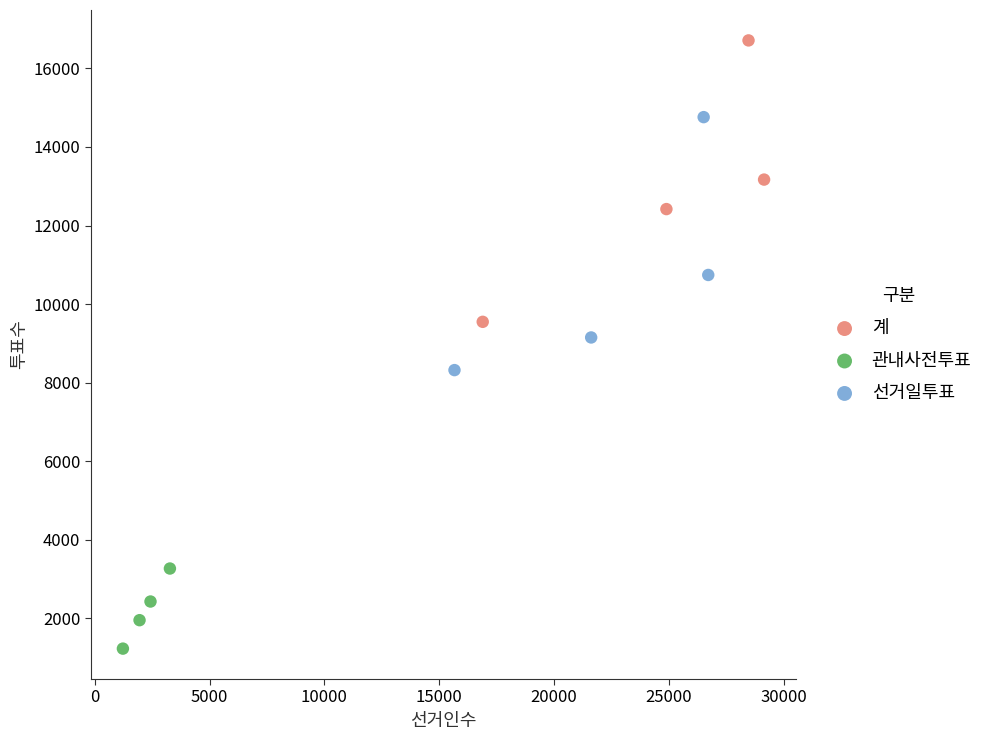

Which series has the widest spread of Y values?

계